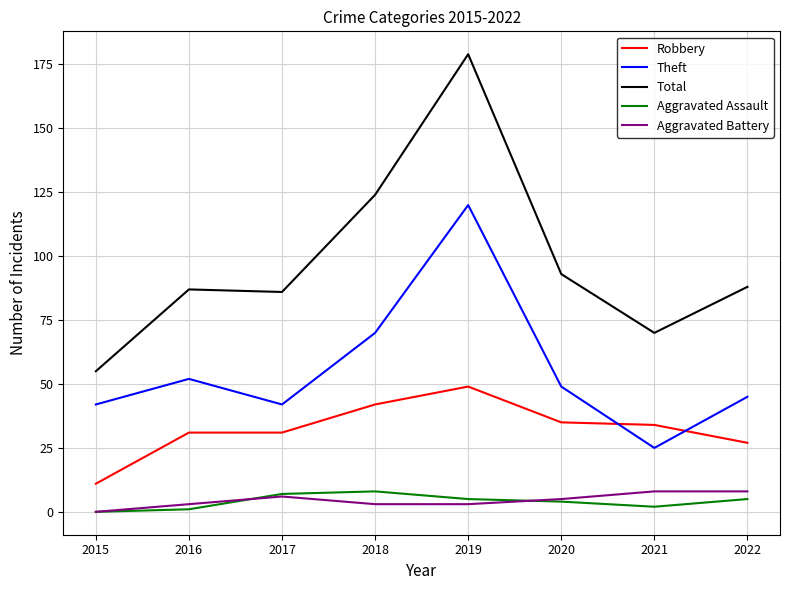

What is the lowest value of the Theft series?

25